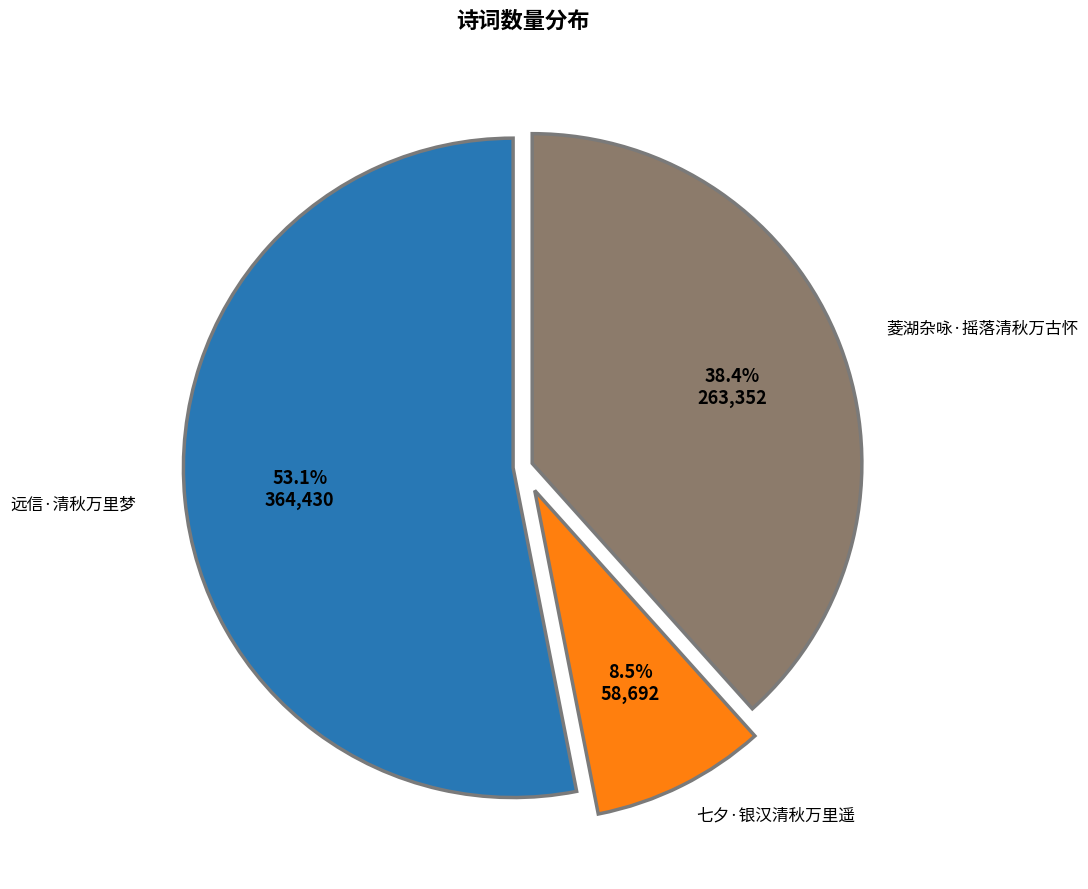

Does any single category account for the majority?

Yes